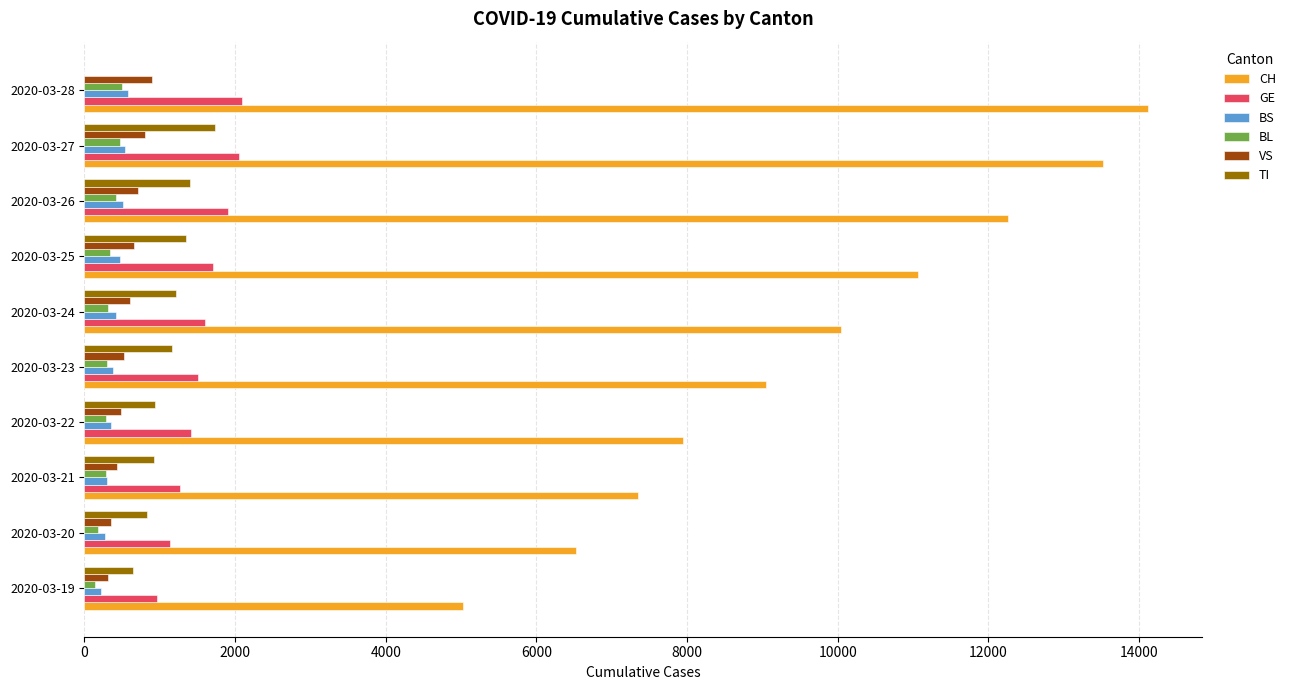

Which category has the highest value in the TI series?

2020-03-27